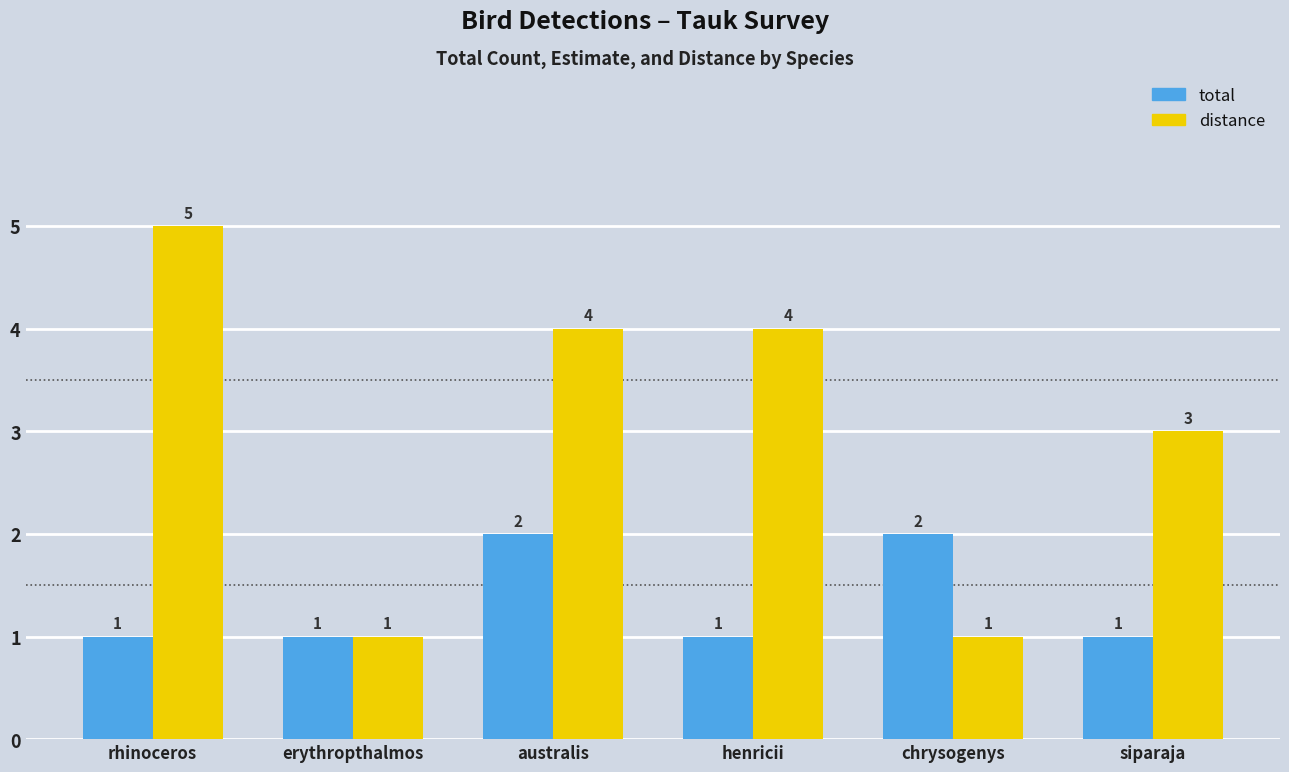

Reading left to right, what are all the values shown in this chart?

total: 1	1	2	1	2	1
distance: 5	1	4	4	1	3